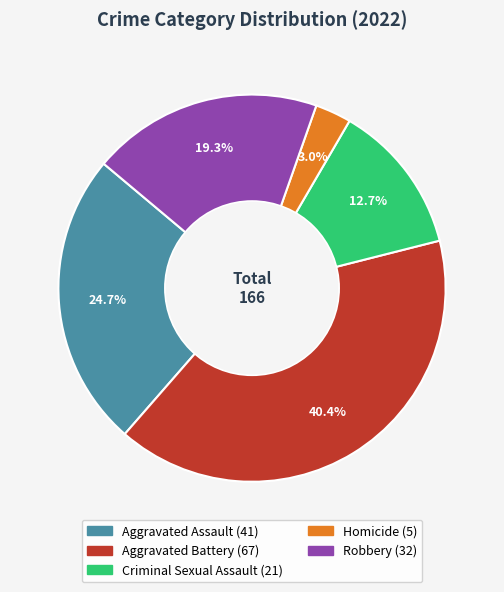

To the nearest percent, what is the combined percentage of Aggravated Assault and Homicide?

28%